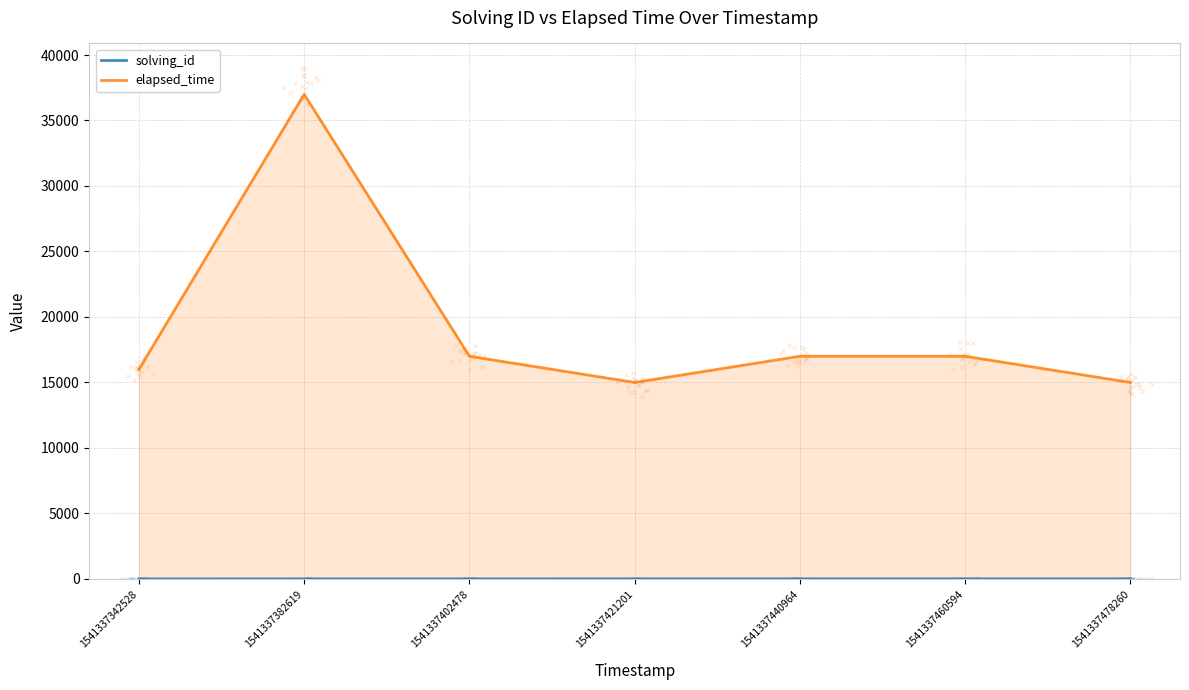

At how many categories does at least one series exceed 5470?

7